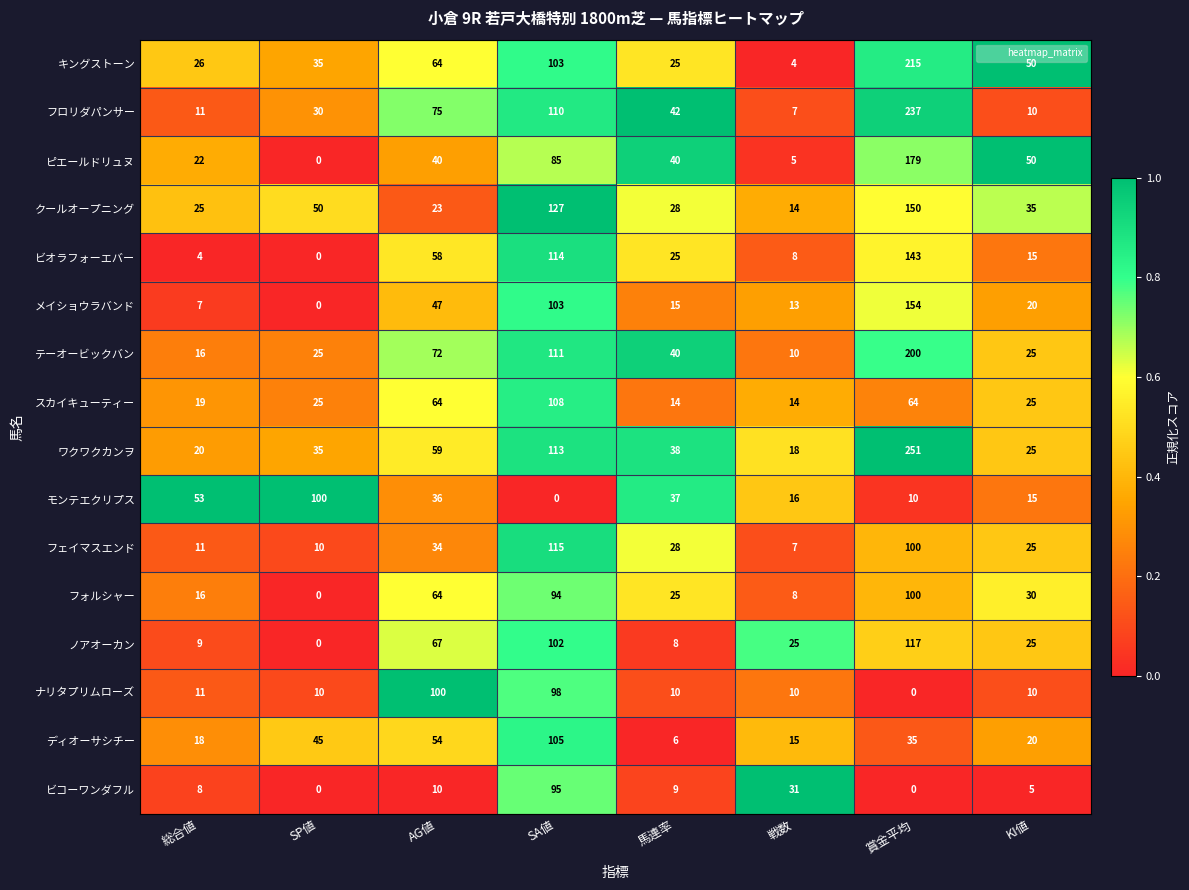

List the labels in order of メイショウラバンド value, largest first.

賞金平均, SA値, AG値, KI値, 馬連率, 戦数, 総合値, SP値